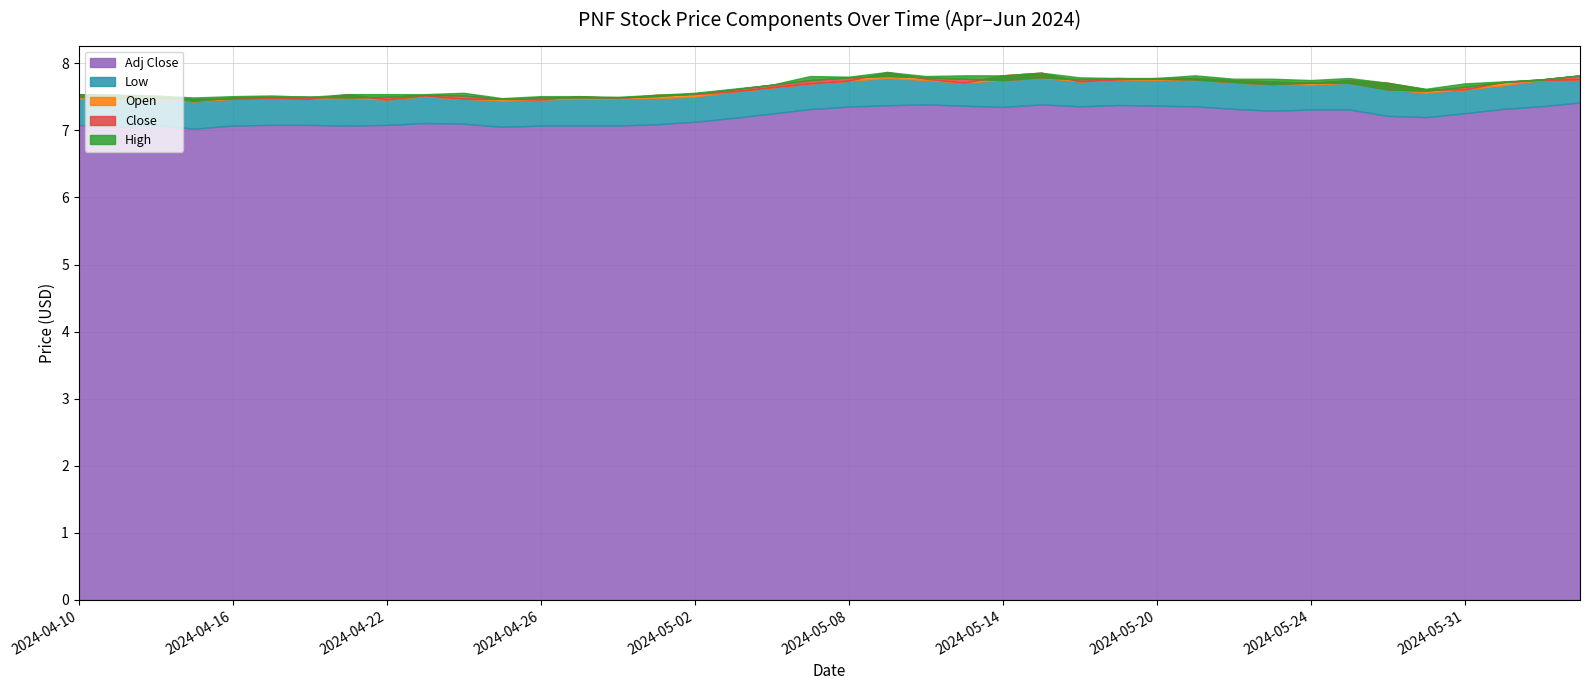

True or false: Open and High cross at least once.

False